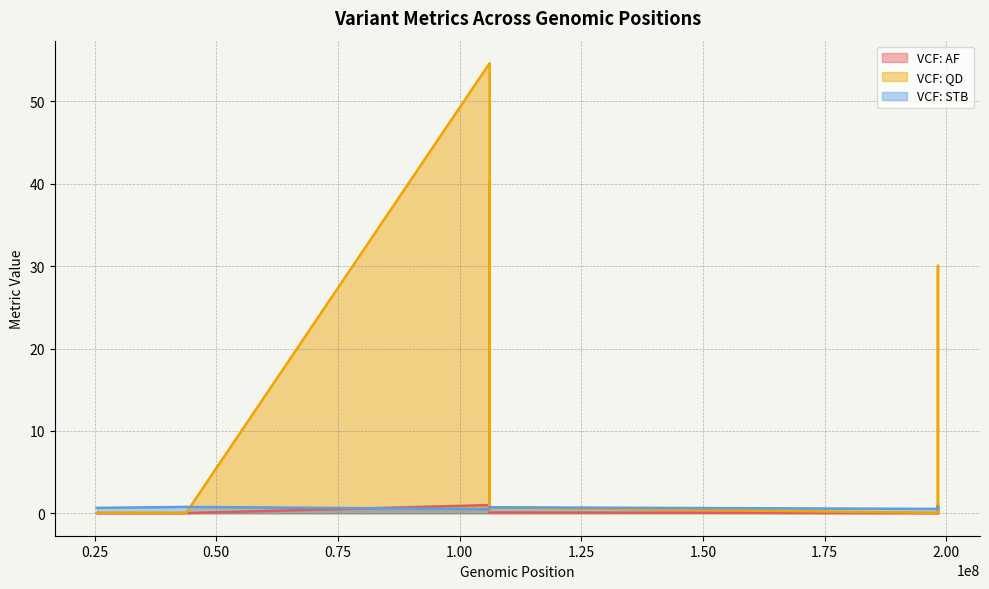

What is the maximum value shown in the chart?

54.7